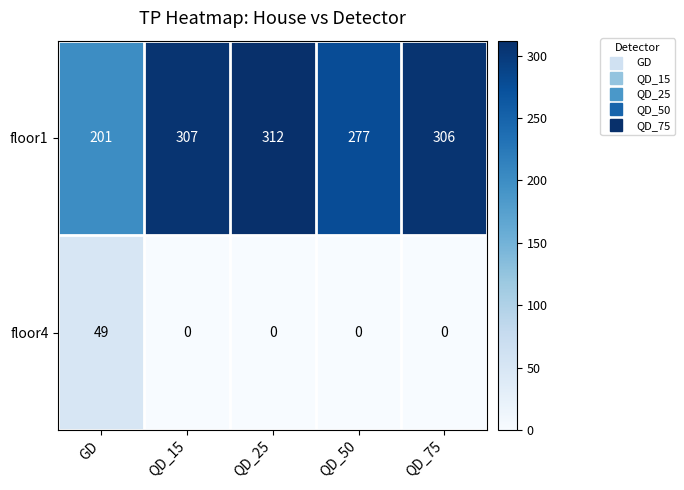

Reading left to right, transcribe all the data shown in this chart.

floor1: 201	307	312	277	306
floor4: 49	0	0	0	0